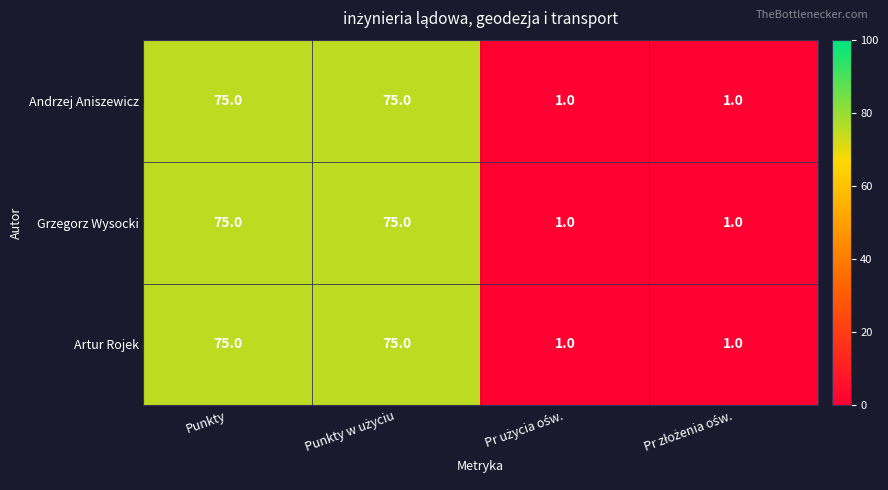

What is the maximum value shown in the chart?

75